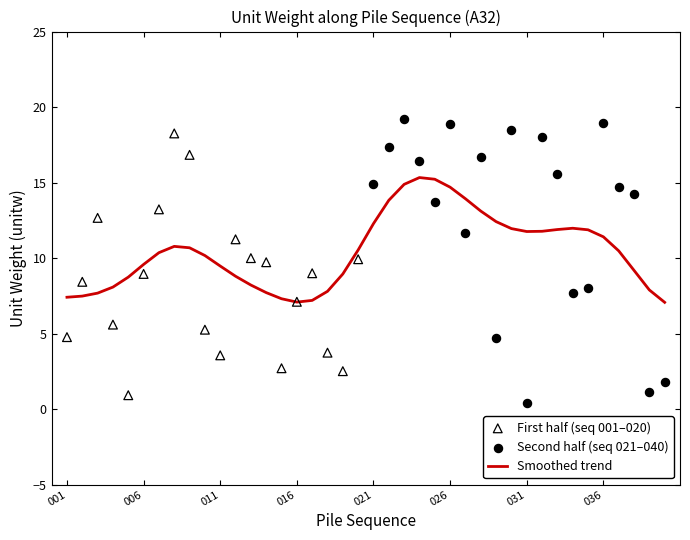

What is the change in value from 025 to 036?

+5.2